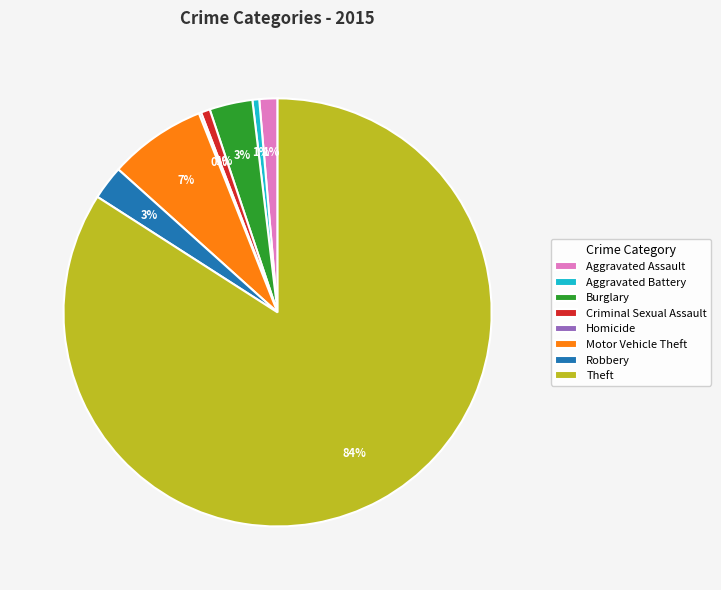

To the nearest percent, what is the difference between the largest and smallest slice percentages?

84%